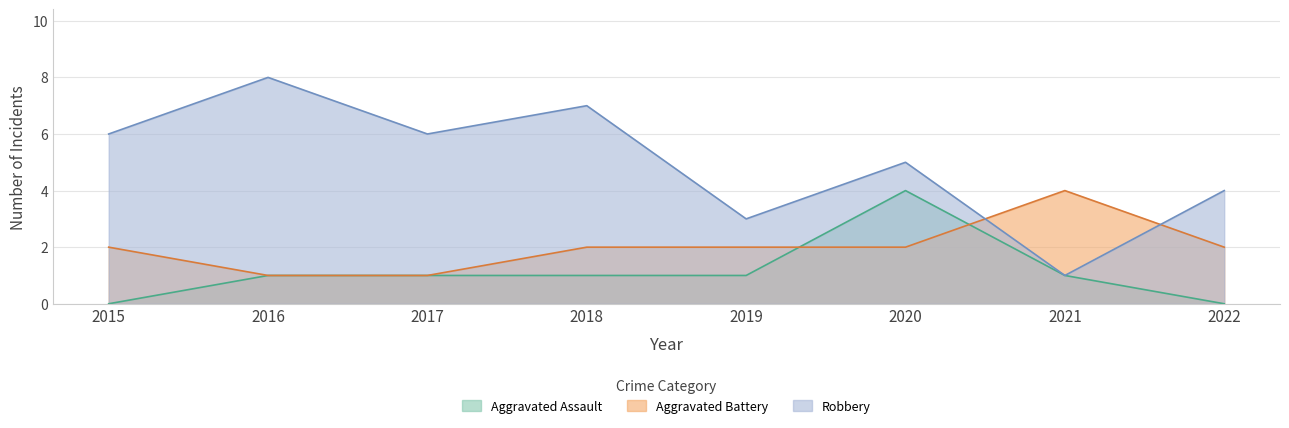

How many interior local peaks does the Aggravated Assault series have?

1